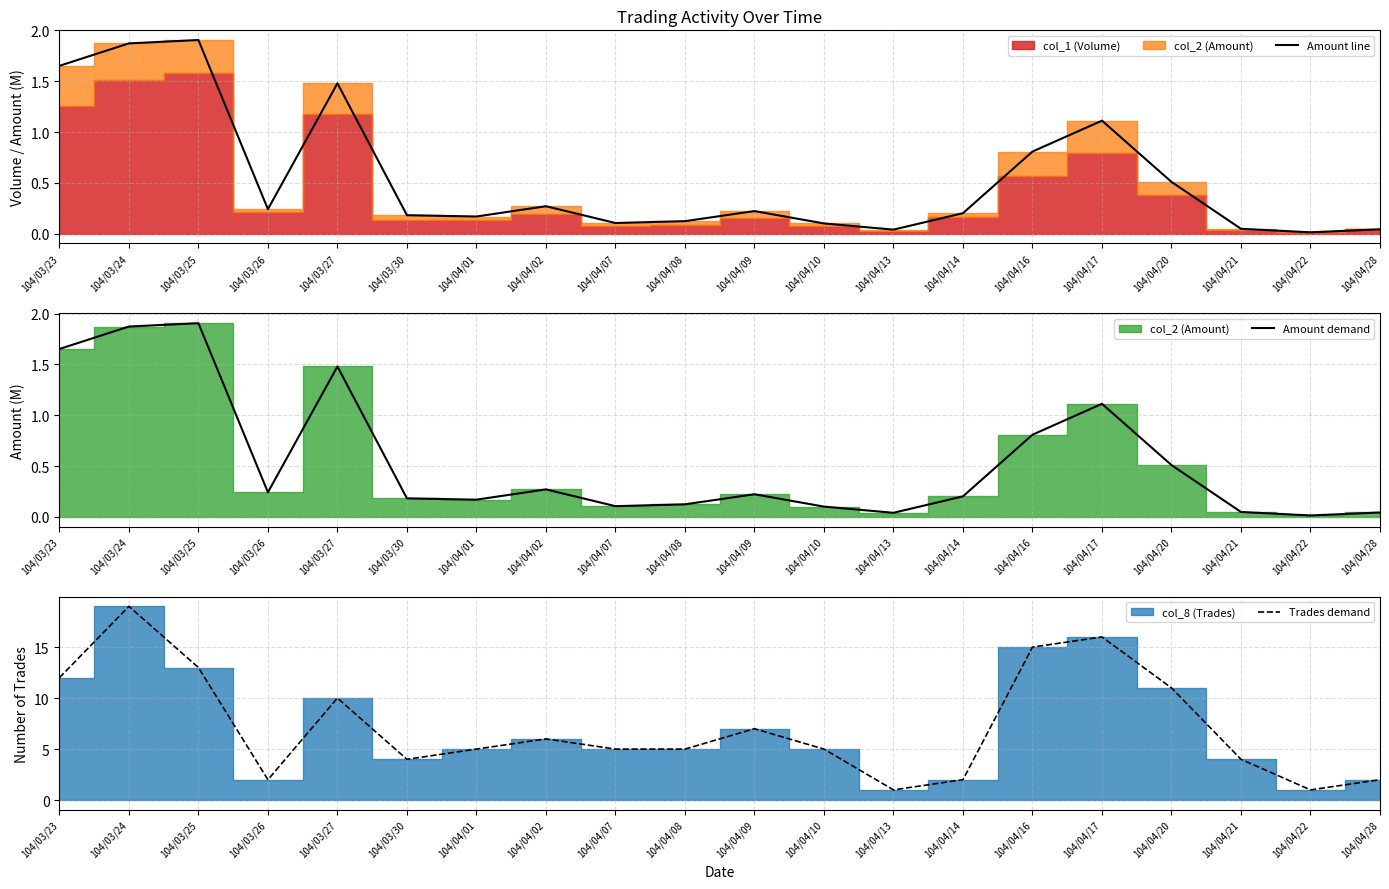

Reading left to right, transcribe all the data shown in this chart.

Amount line: 1.7	1.9	1.9	0.2	1.5	0.2	0.2	0.3	0.1	0.1	0.2	0.1	0.0	0.2	0.8	1.1	0.5	0.0	0.0	0.0
Amount demand: 1.7	1.9	1.9	0.2	1.5	0.2	0.2	0.3	0.1	0.1	0.2	0.1	0.0	0.2	0.8	1.1	0.5	0.0	0.0	0.0
Trades demand: 12.0	19.0	13.0	2.0	10.0	4.0	5.0	6.0	5.0	5.0	7.0	5.0	1.0	2.0	15.0	16.0	11.0	4.0	1.0	2.0